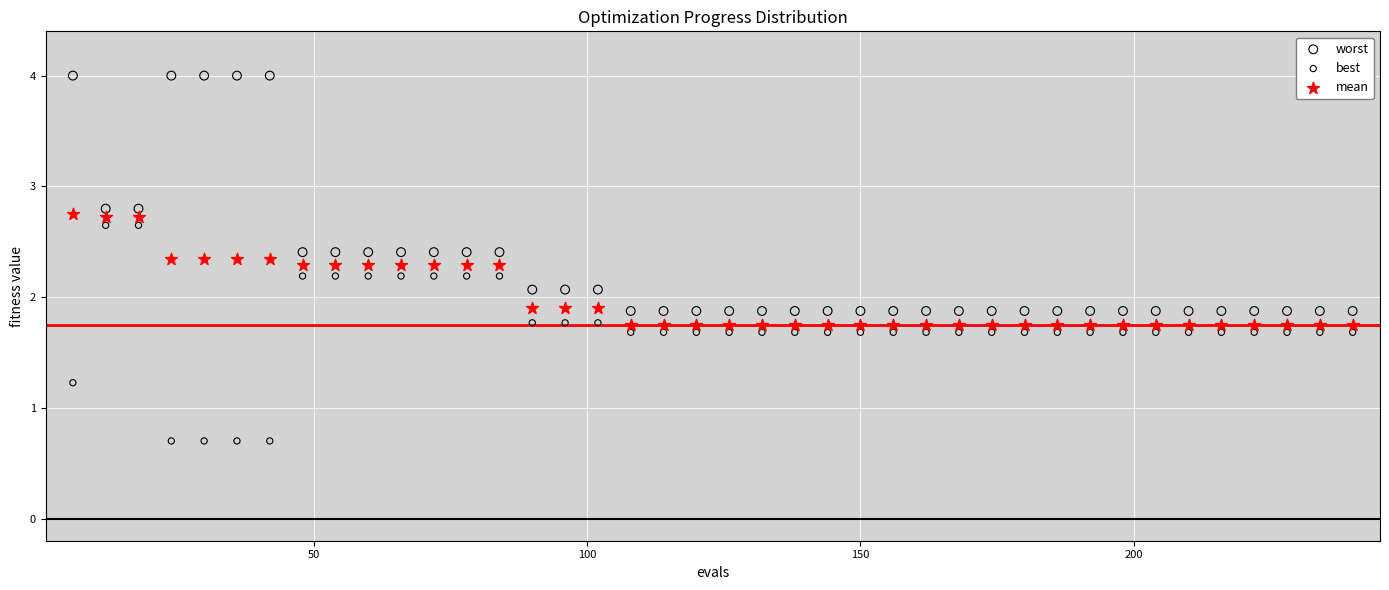

In the best series, what Y value is closest to 1?

1.2